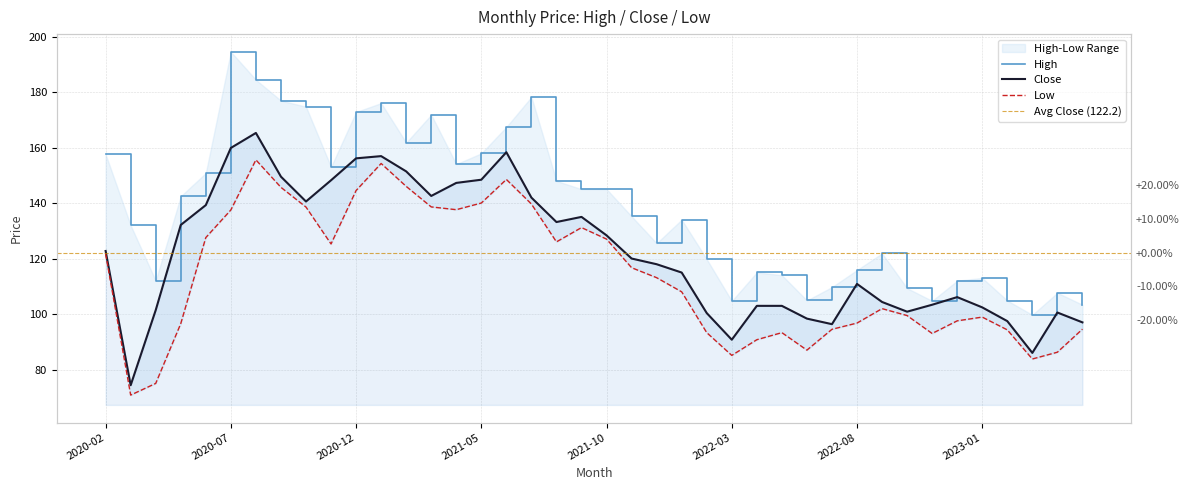

Does the chart display data point markers on the line(s)?

No